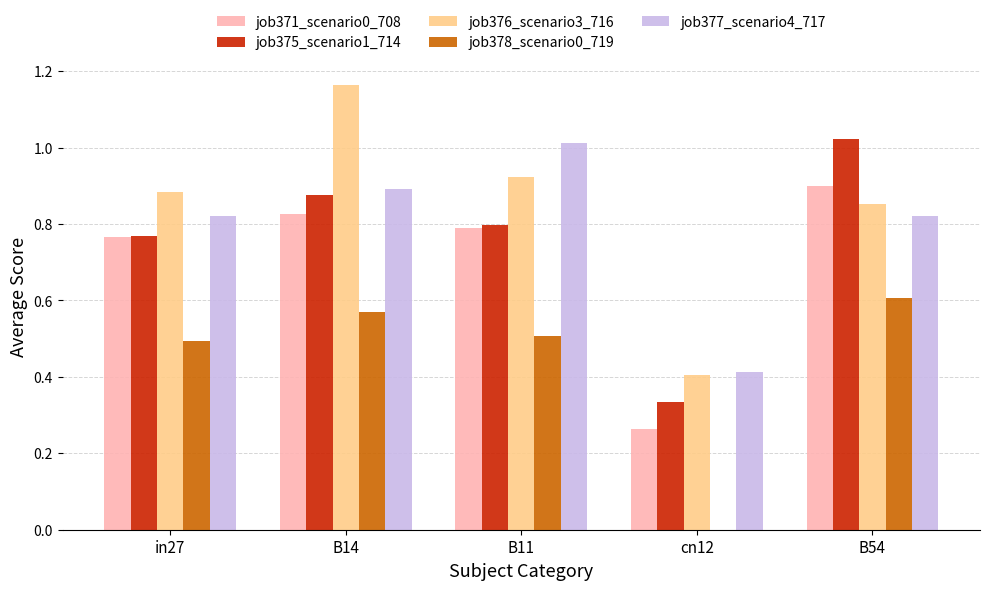

True or false: job371_scenario0_708 has a value of 1.3 at B54.

False